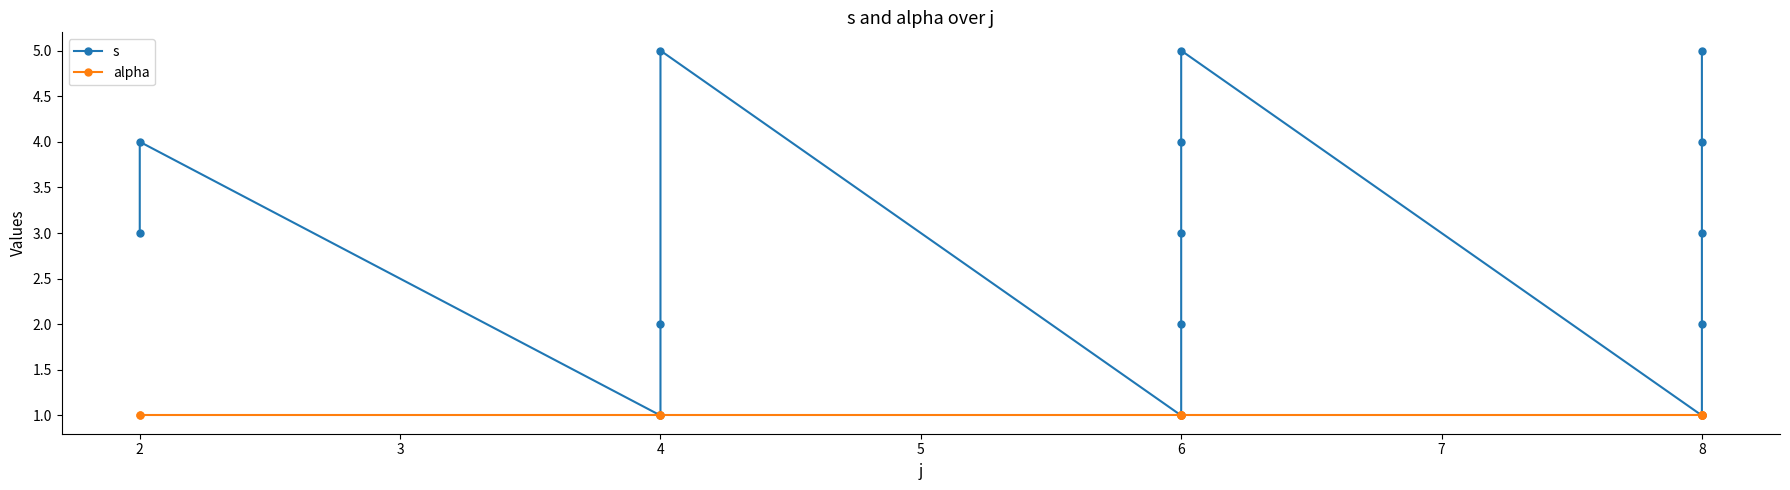

True or false: alpha has a value of 1 at 2.

True